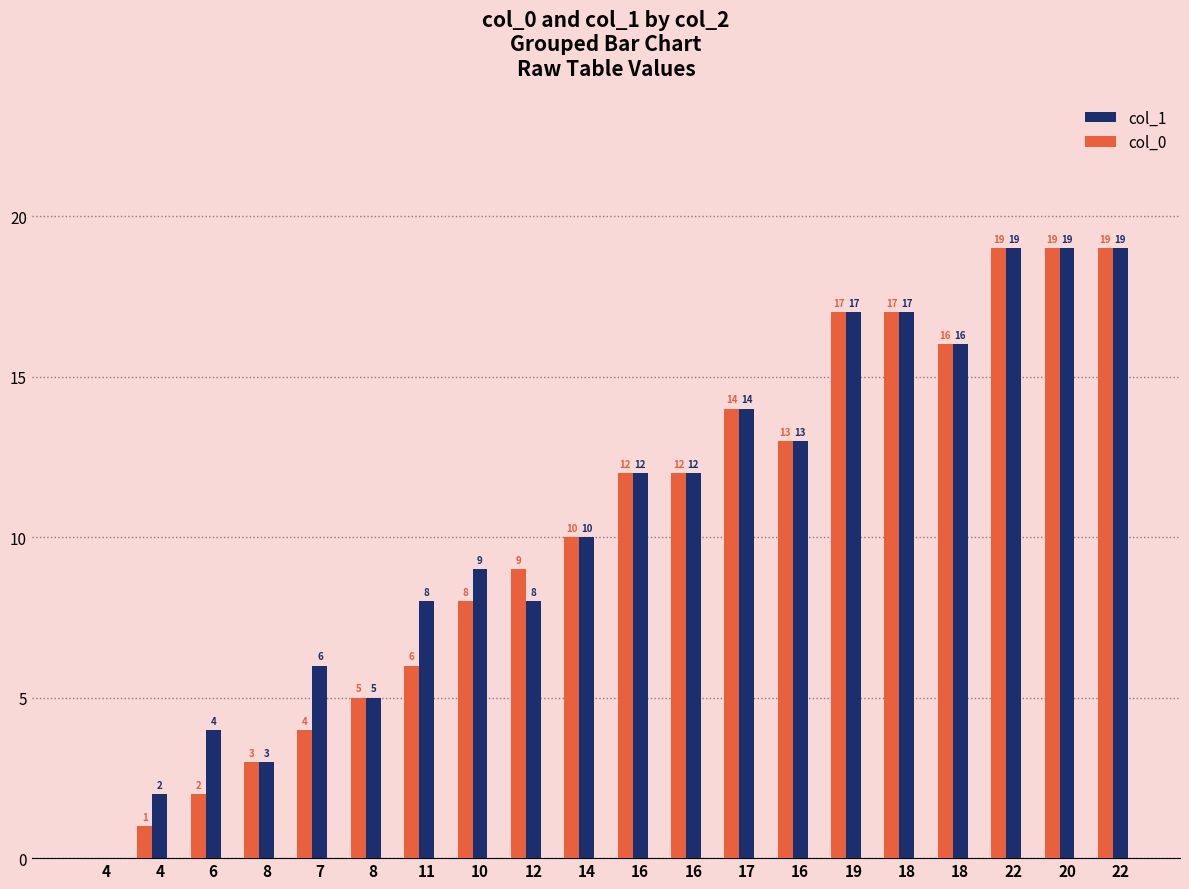

What is the average value of the col_1 series?

11